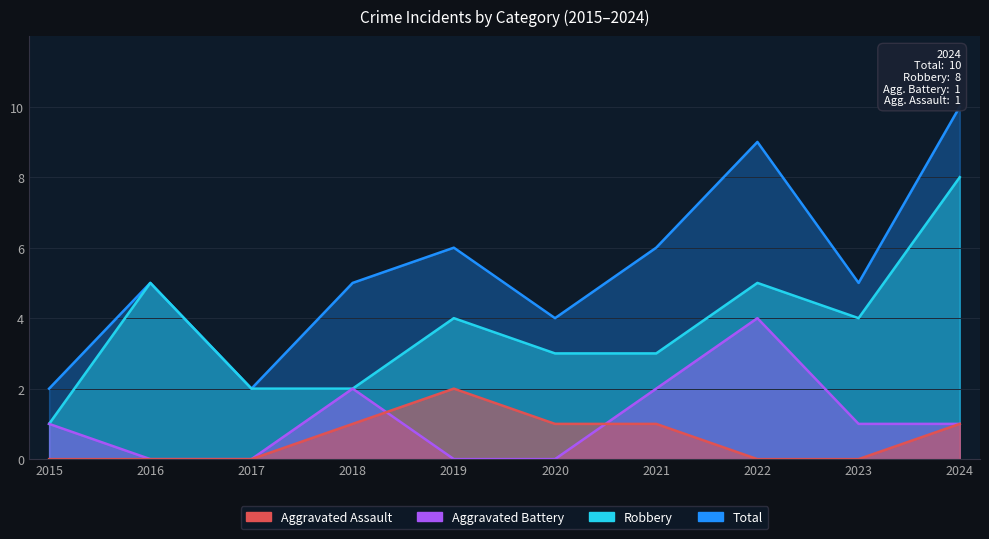

How many interior local peaks does the Total series have?

3